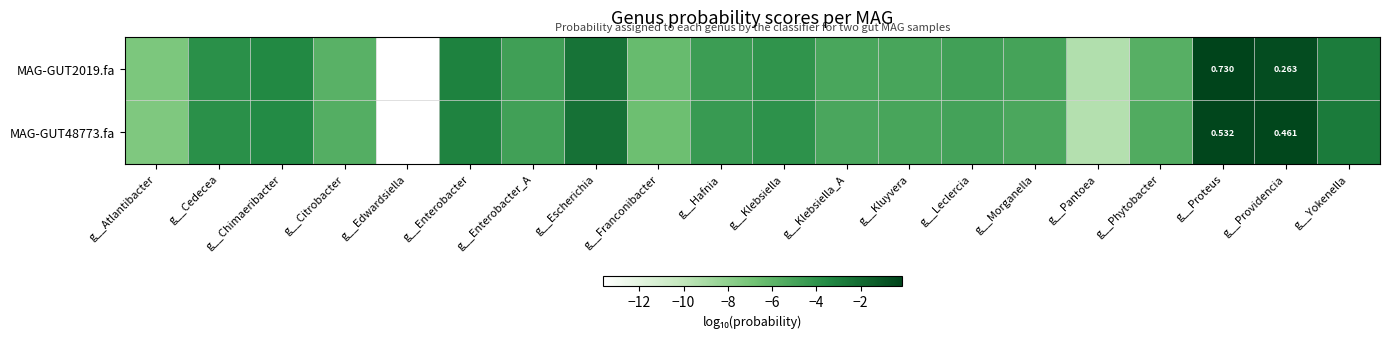

Which series has the widest spread of values?

MAG-GUT2019.fa